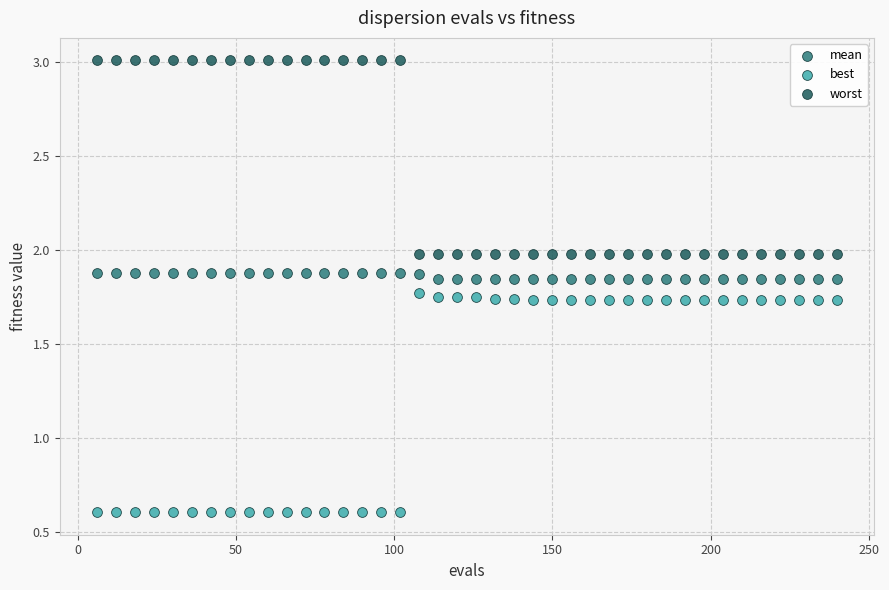

Which series contains the highest Y value?

worst